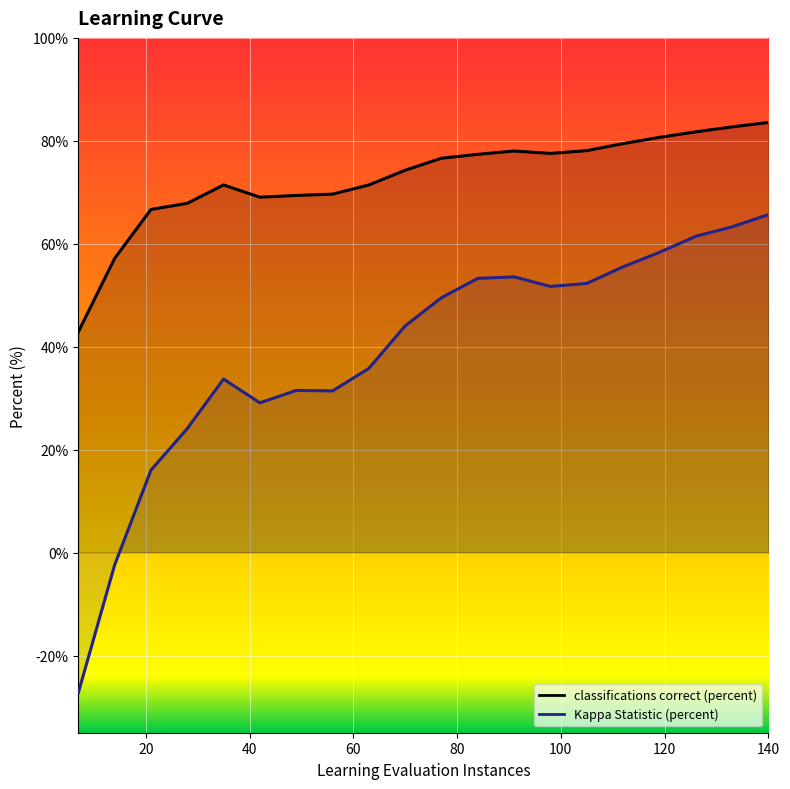

Is this an area chart (filled region under the line)?

No